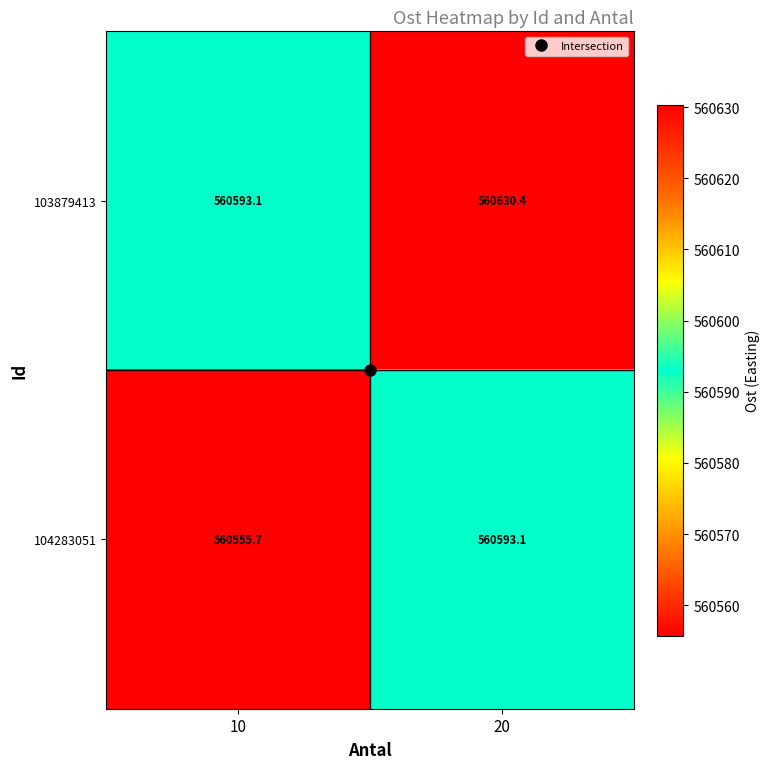

Between 10 and 20, which series saw the biggest shift?

104283051